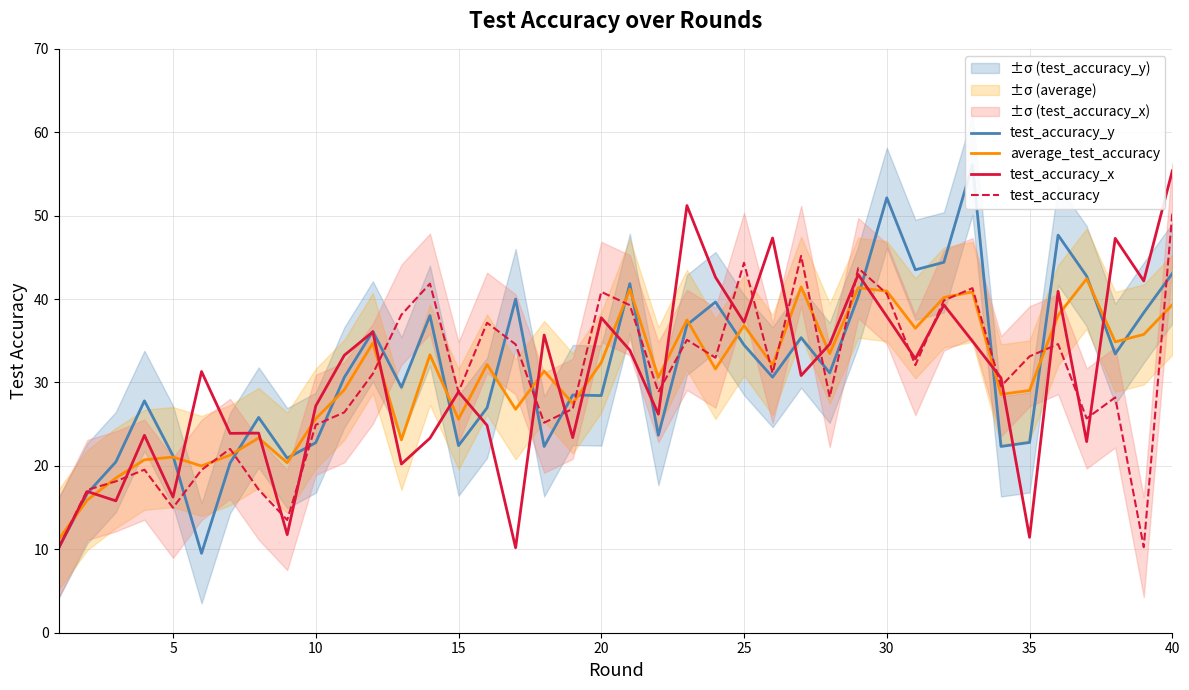

What are all the series names shown in the legend?

test_accuracy_y, average_test_accuracy, test_accuracy_x, test_accuracy